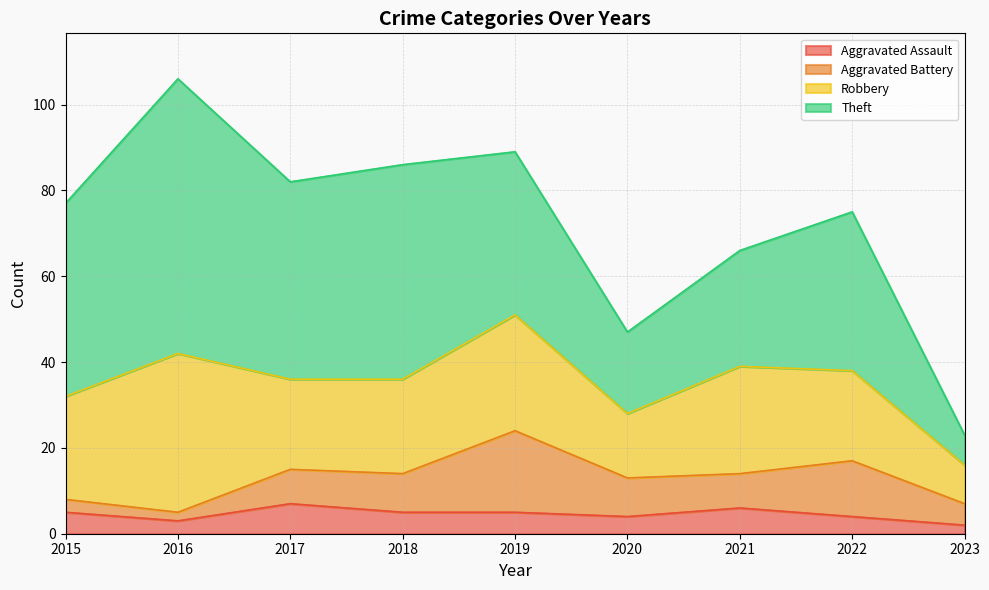

Which series has the largest total across all categories?

Theft